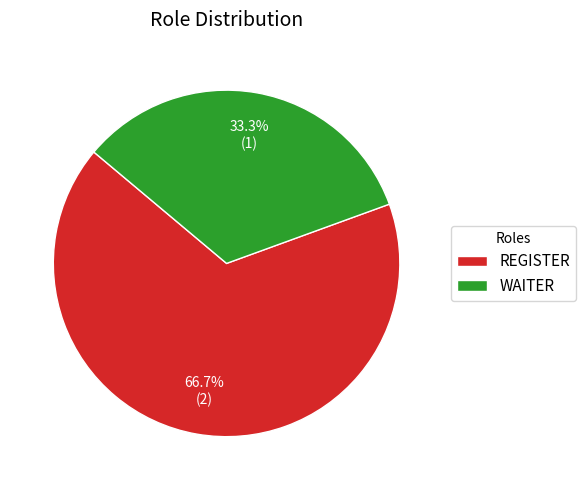

The WAITER slice represents 33% of the pie. True or false?

True